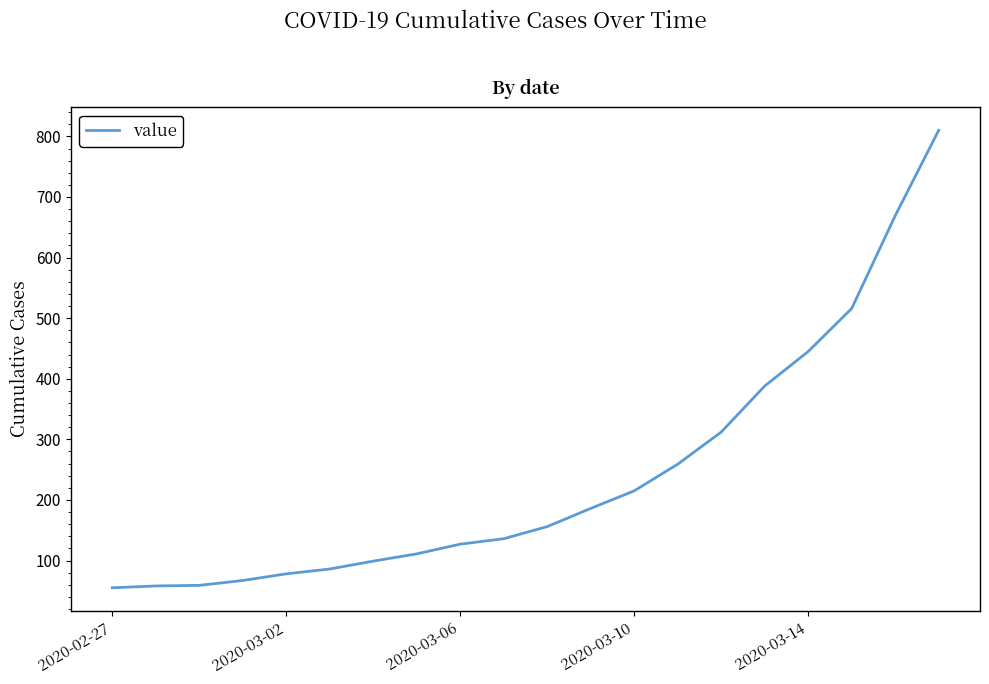

What is the maximum value shown in the chart?

810